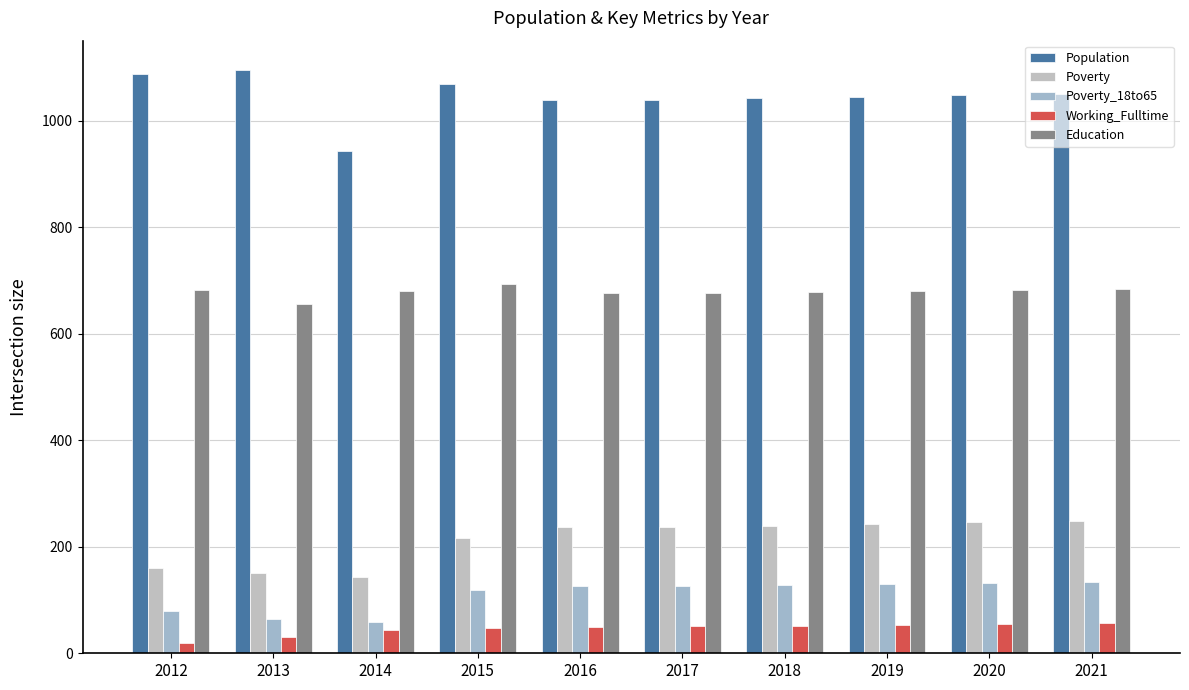

How many groups of bars are there?

10